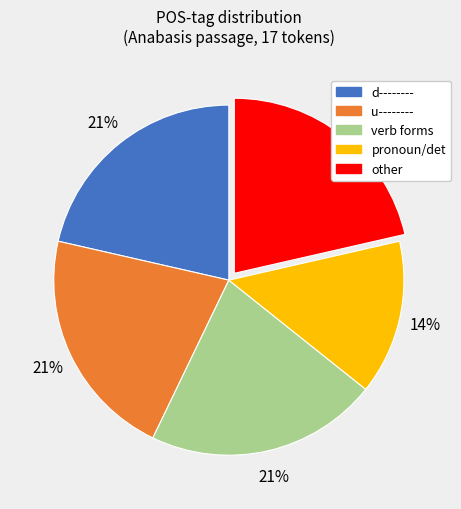

To the nearest percent, what is the difference between the largest and smallest slice percentages?

7%